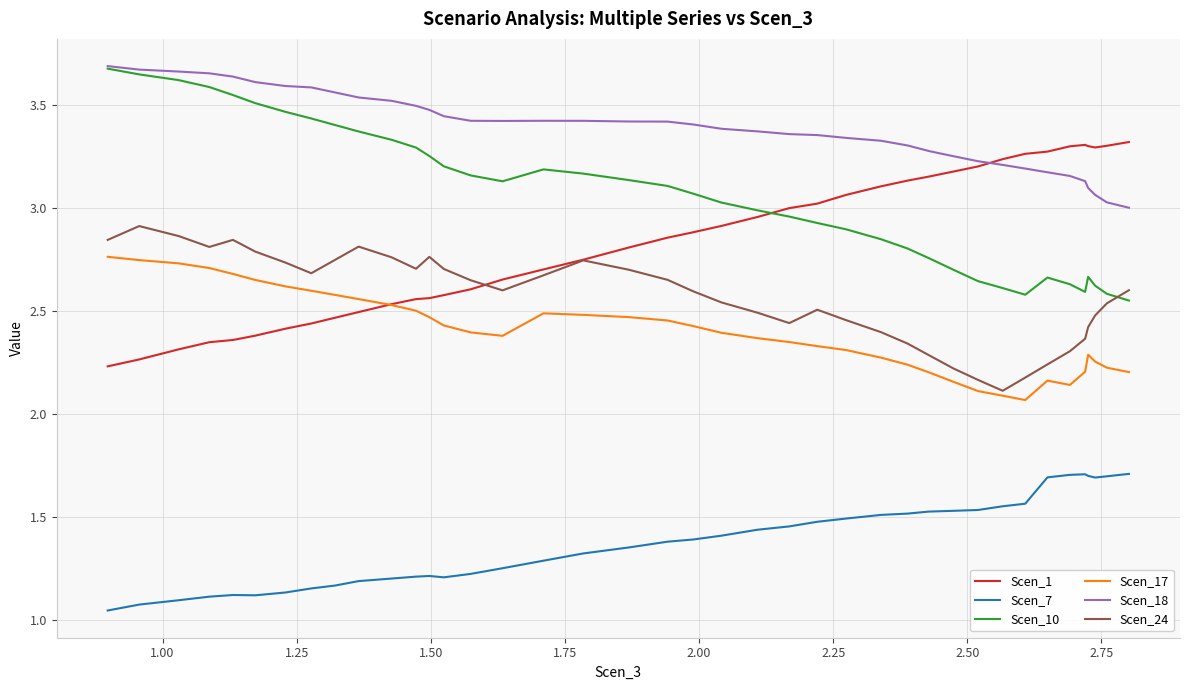

True or false: Scen_17 has more than 2 interior local peaks.

True